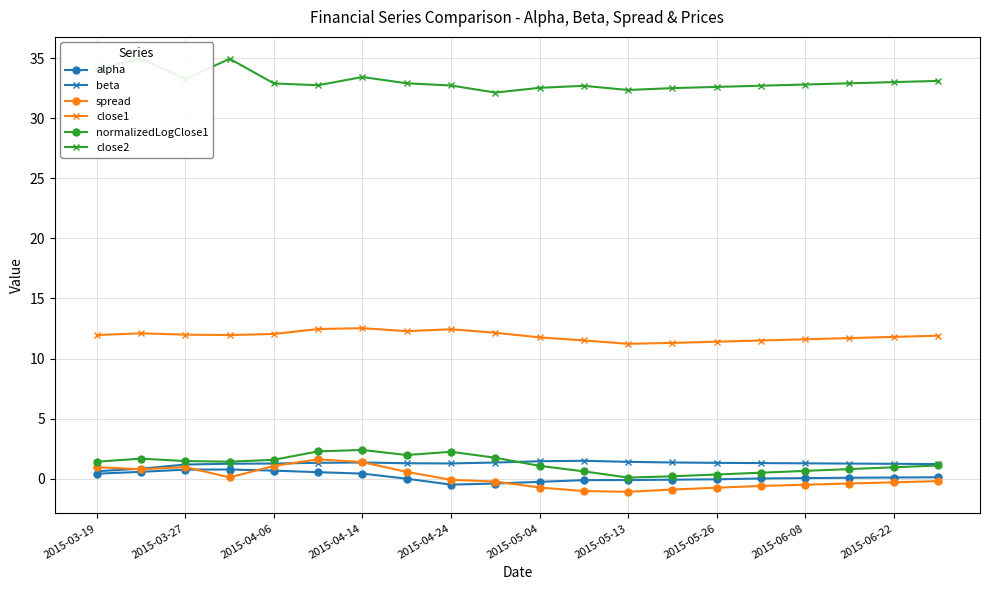

What is the lowest value of the close1 series?

11.2